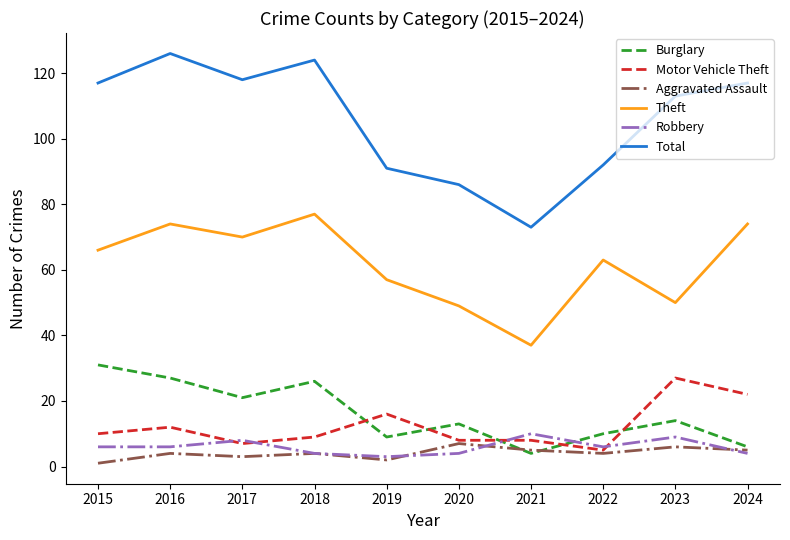

True or false: Robbery and Theft intersect in this chart.

False